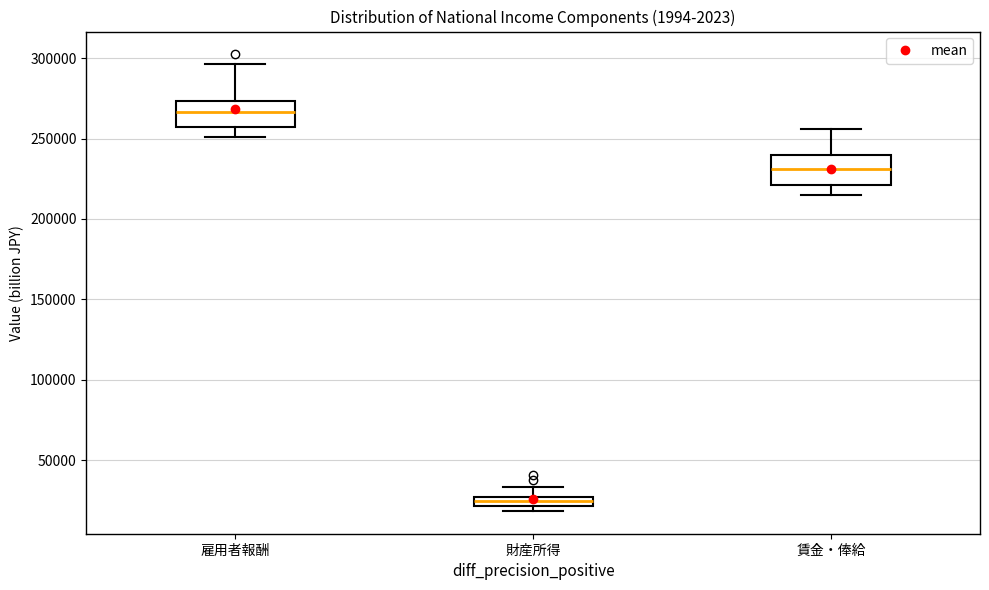

Which box has the lowest median line?

財産所得